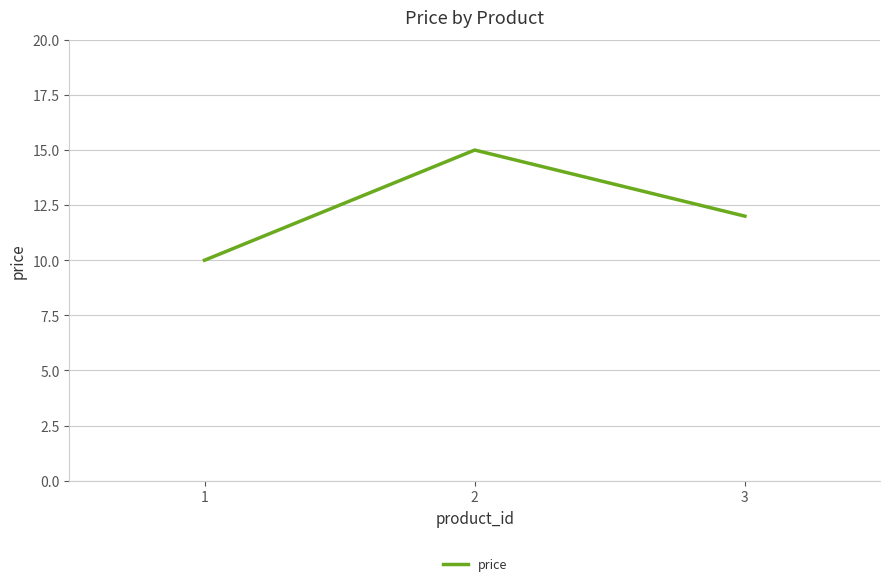

How many values are between 10 and 15?

3